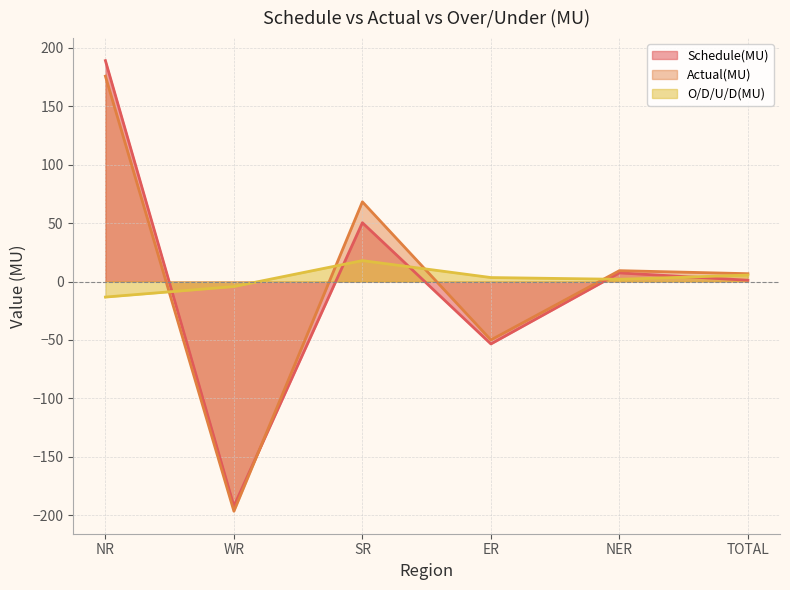

How many data points in Actual(MU) are above 9?

3